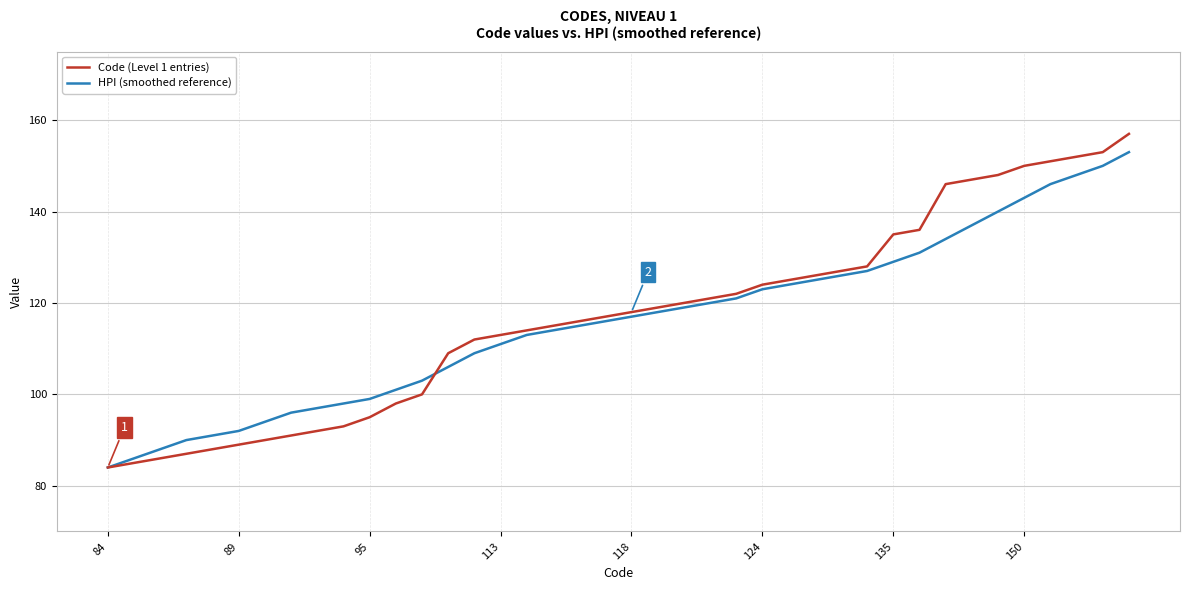

Which series has the largest range (max minus min)?

Code (Level 1 entries)